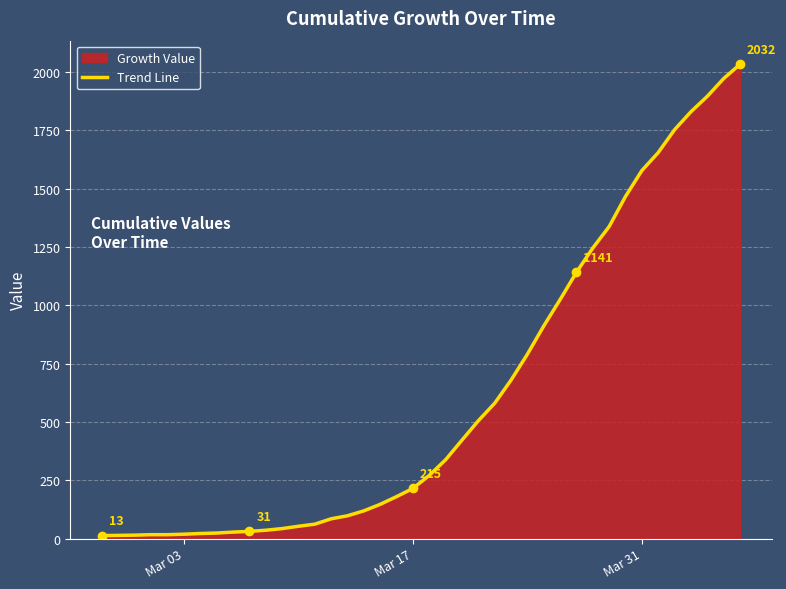

What is the greatest value displayed?

2032